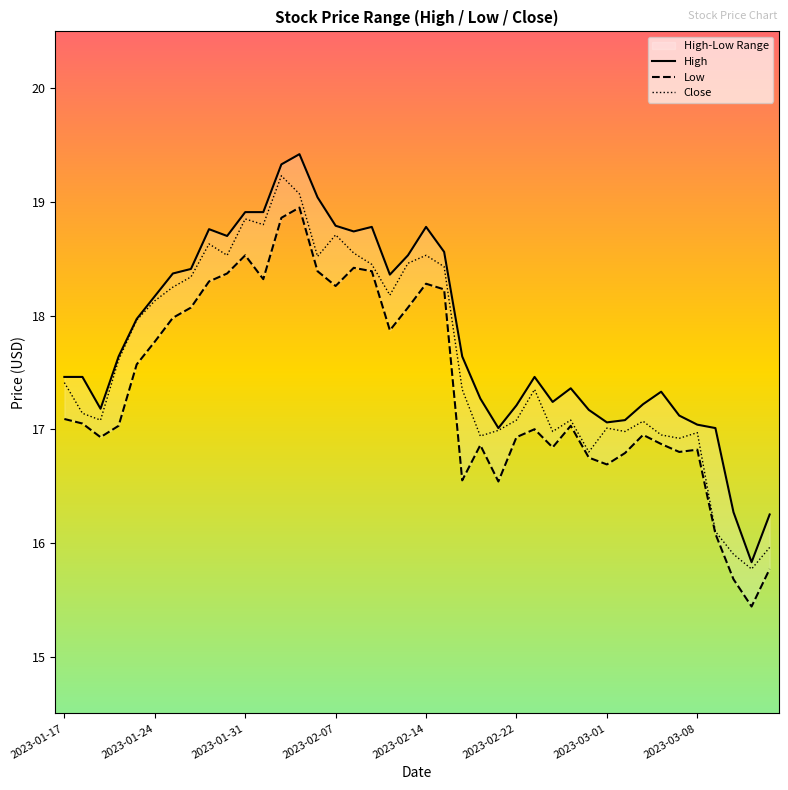

The value of High at 8 is 29.1. True or false?

False